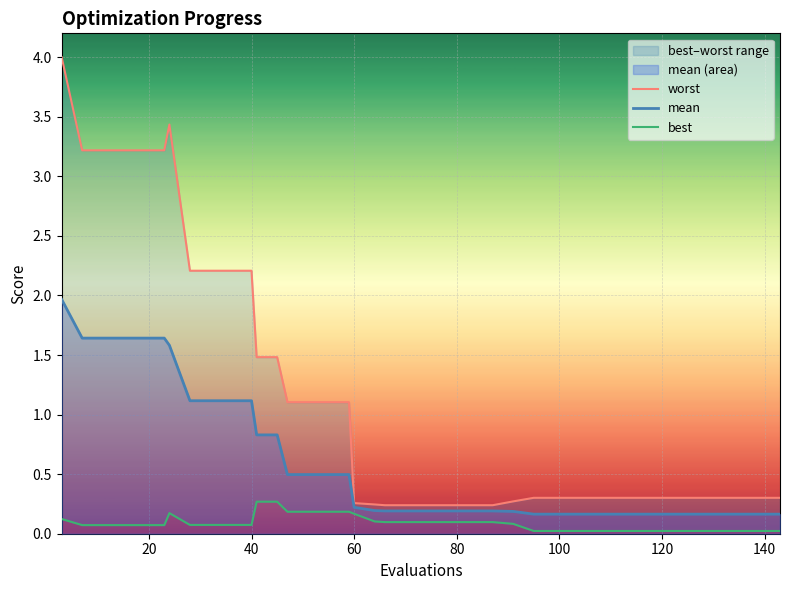

What is the sum of all best values?

3.6